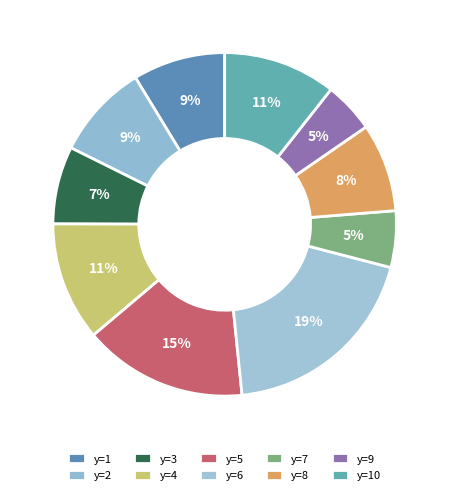

How many slices are in this pie chart?

10